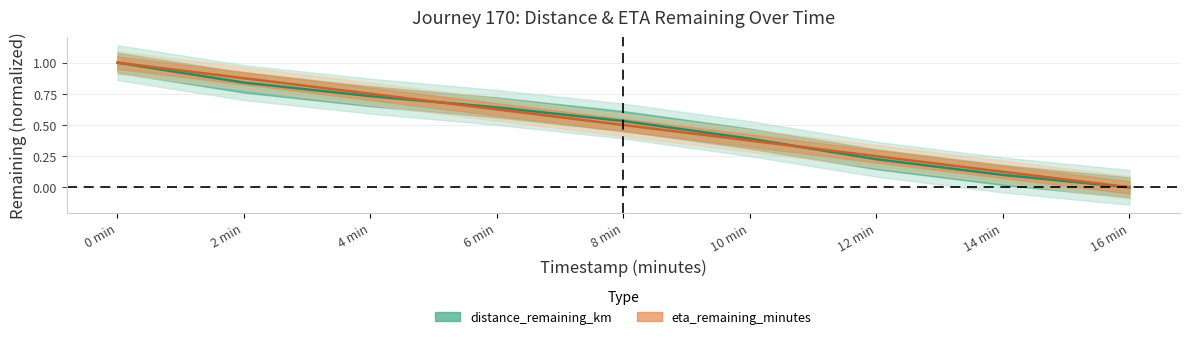

Rank the categories by eta_remaining_minutes value from highest to lowest.

0 min, 2 min, 4 min, 6 min, 8 min, 10 min, 12 min, 14 min, 16 min